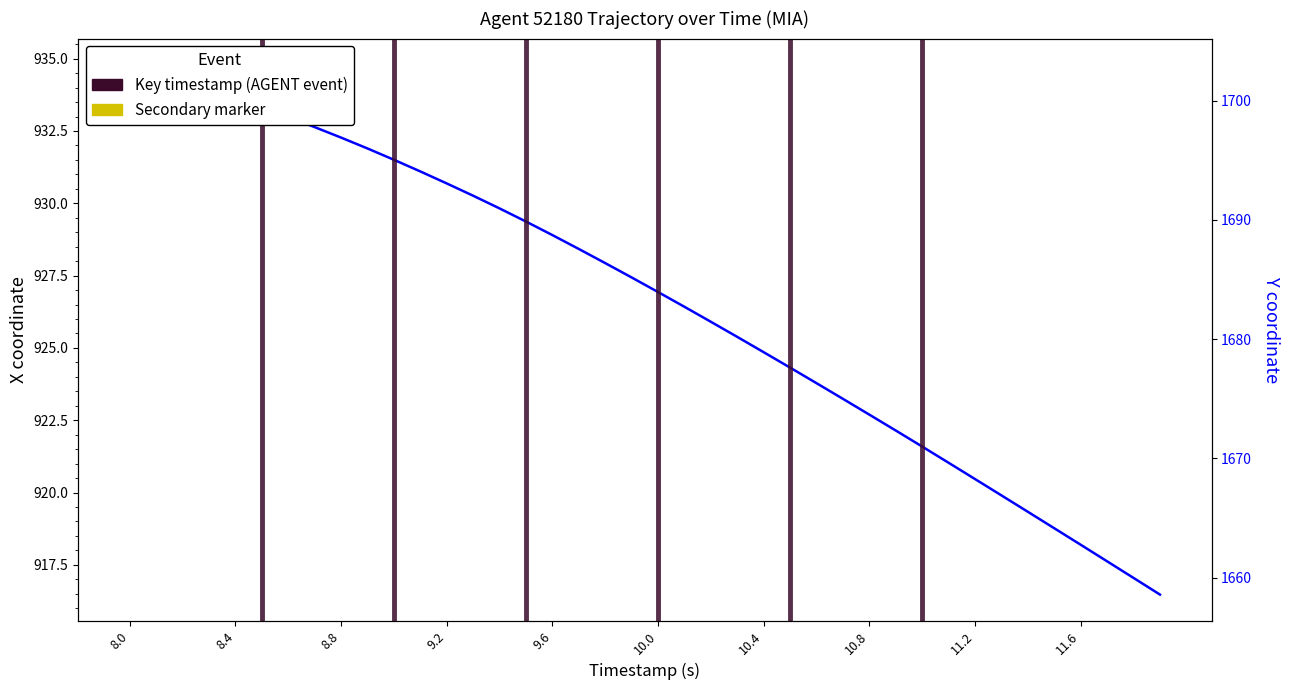

What is the difference between the second highest and minimum values?

18.0